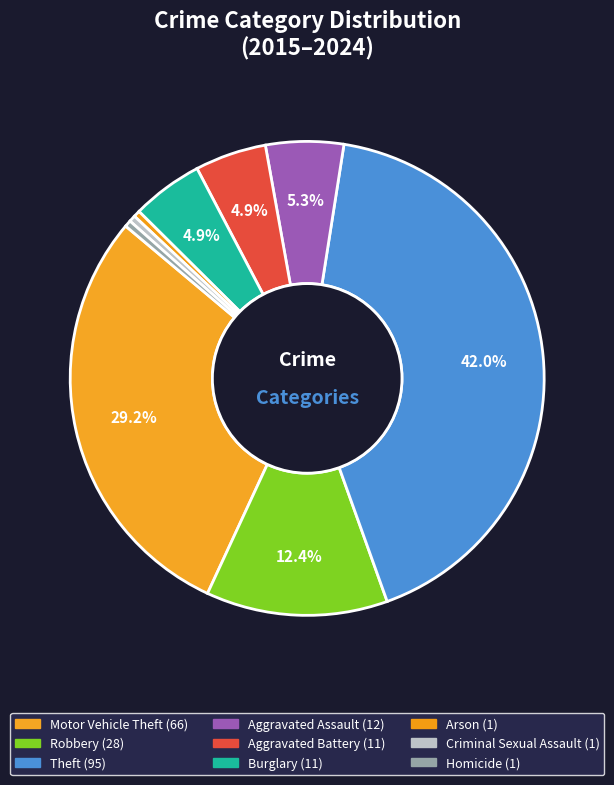

Is there any slice that represents more than half of the pie?

No